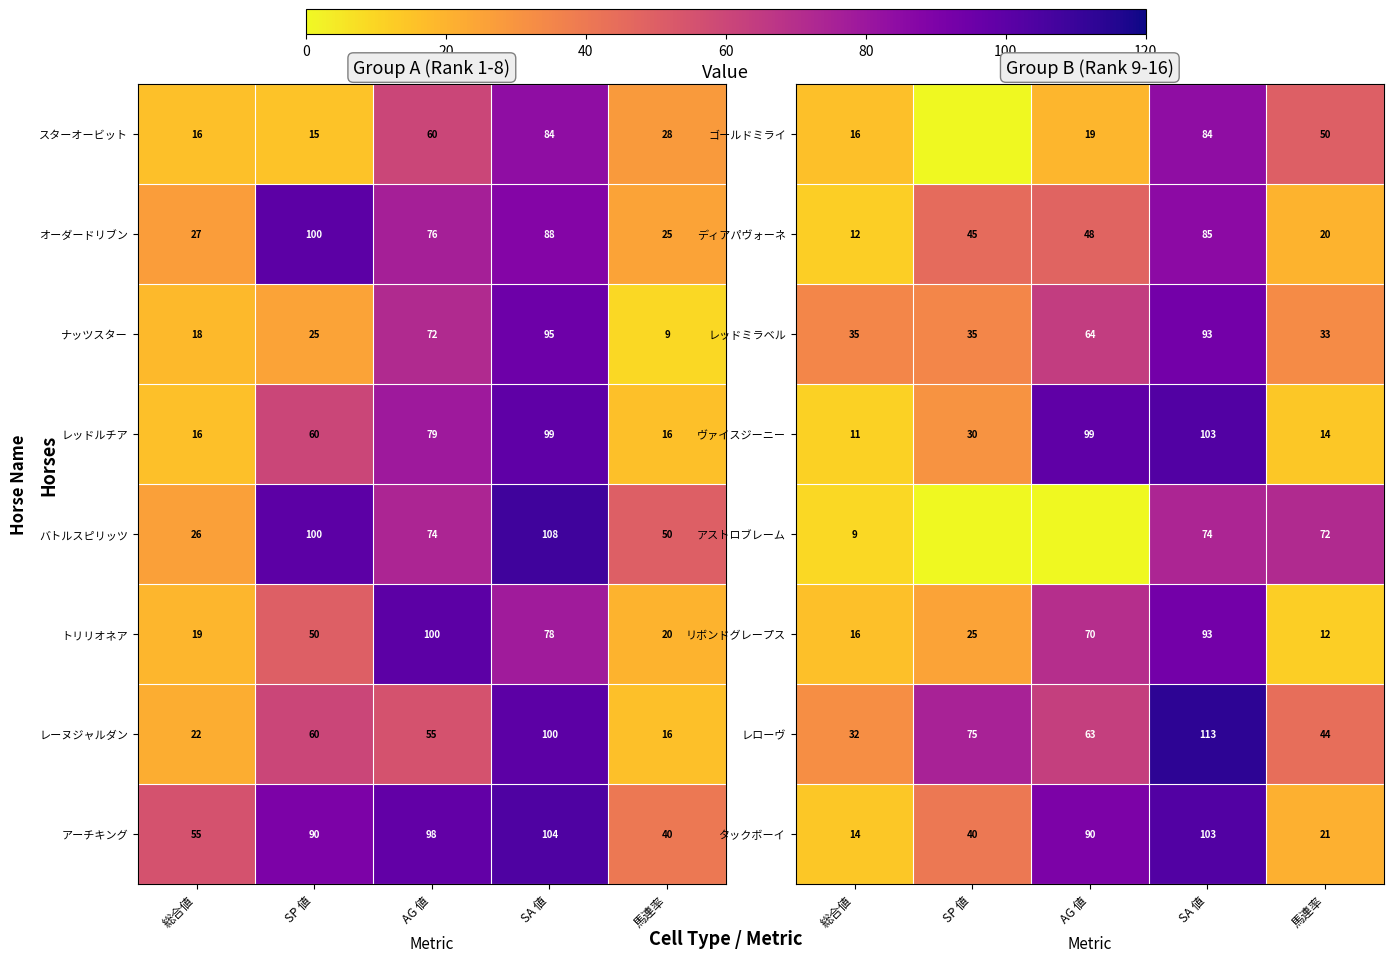

What is the difference between the maximum and second lowest values in the タックボーイ series?

82